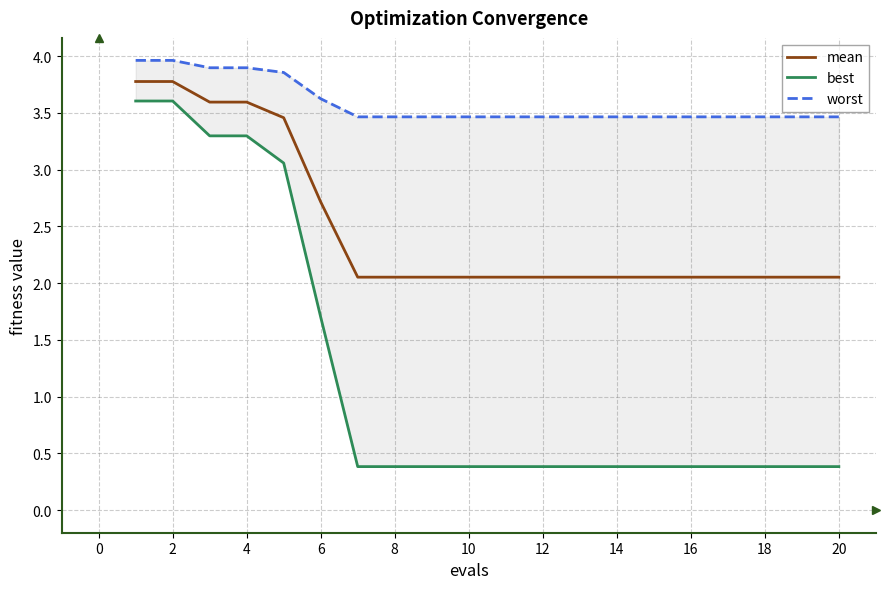

Rank the series by their average value, from lowest to highest.

best, mean, worst